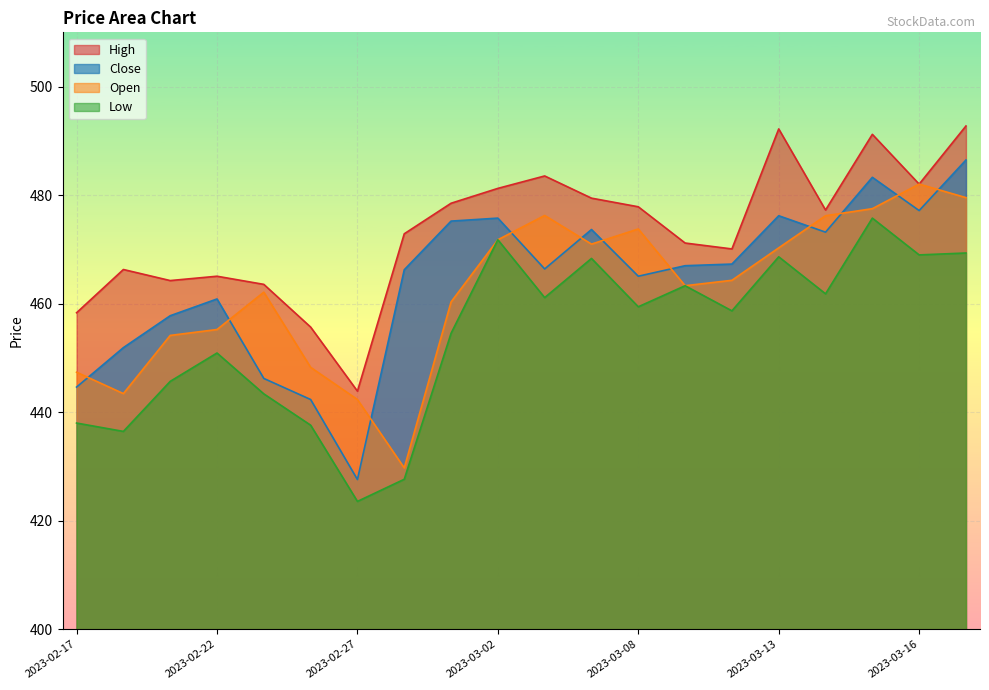

The value of High at 2023-03-10 is 683.8. True or false?

False